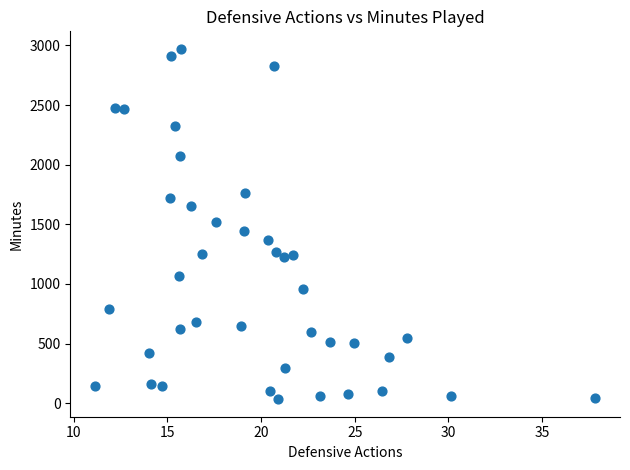

What is the range of Y values (max minus min)?

2937